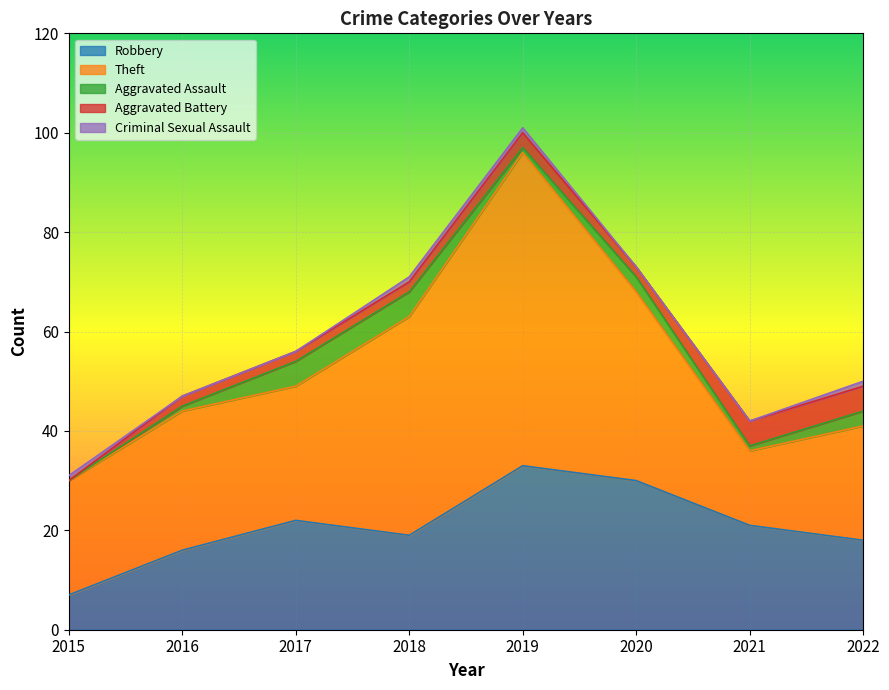

Reading left to right, list all the values displayed in this chart.

Robbery: 7	16	22	19	33	30	21	18
Theft: 23	28	27	44	63	38	15	23
Aggravated Assault: 0	1	5	5	1	3	1	3
Aggravated Battery: 0	2	2	2	3	2	5	5
Criminal Sexual Assault: 1	0	0	1	1	0	0	1